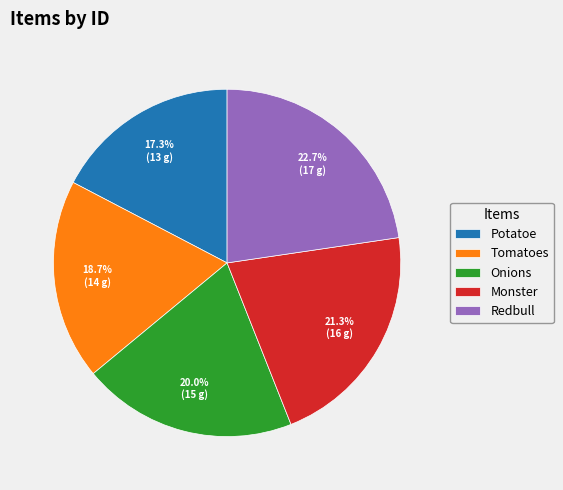

True or false: Redbull accounts for 14% of the total.

False